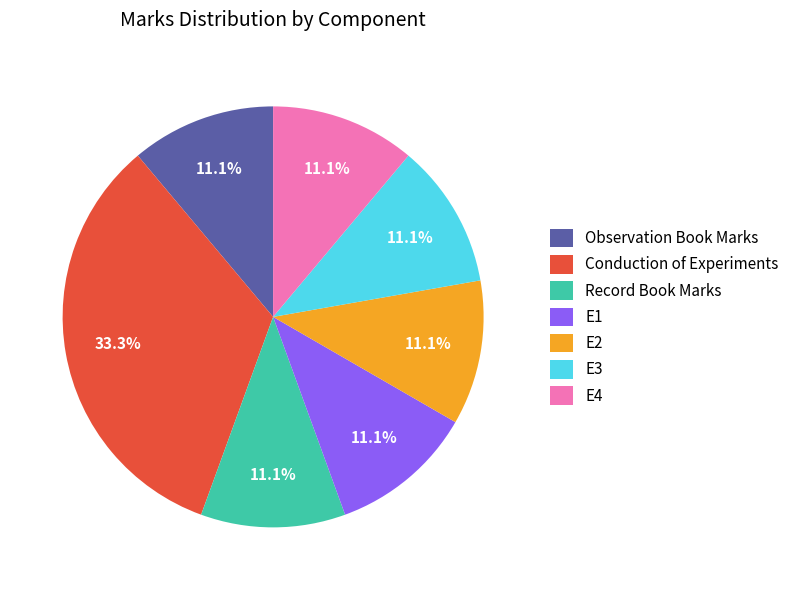

What is the ratio of the value at E3 to the value at Conduction of Experiments?

0.3